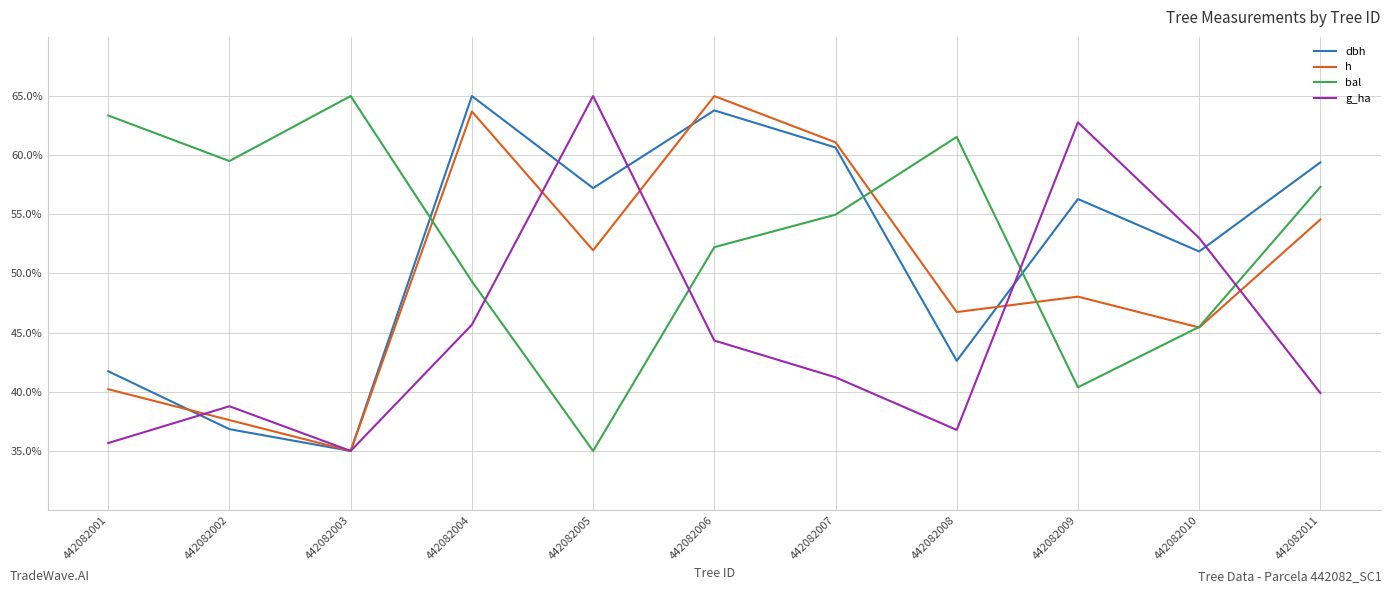

List the series in order of their overall mean, lowest first.

g_ha, h, dbh, bal